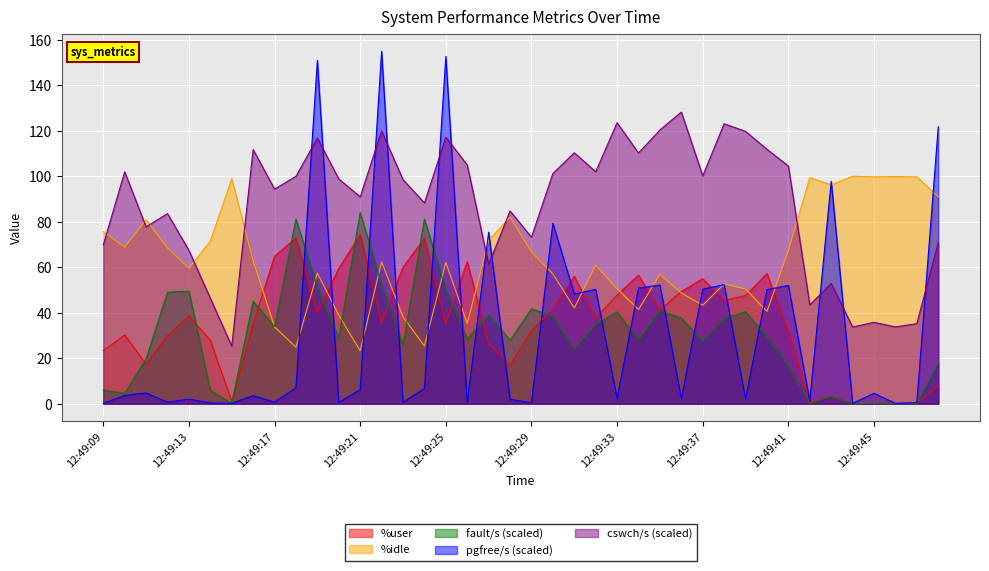

How many lines are shown in the chart?

5